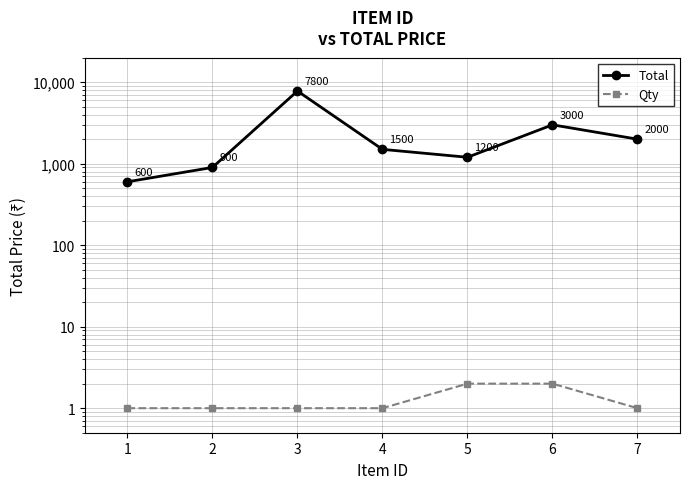

At which label does Total reach its minimum?

1